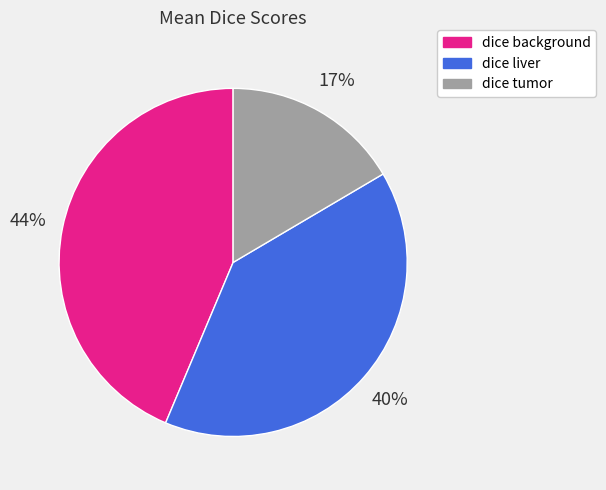

To the nearest percent, what is the combined percentage of dice background and dice tumor?

60%